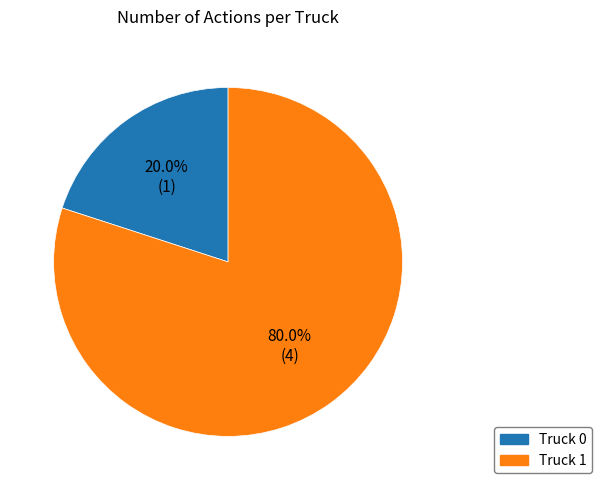

Which category has the biggest portion of the pie?

Truck 1